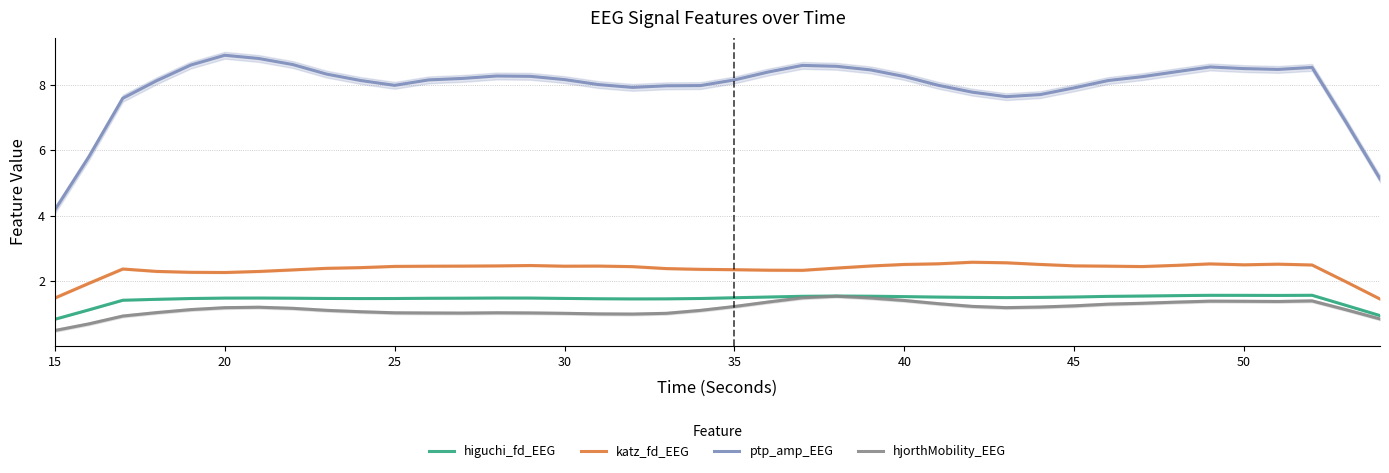

Reading left to right, what are all the values shown in this chart?

higuchi_fd_EEG: 0.8	1.1	1.4	1.4	1.5	1.5	1.5	1.5	1.5	1.5	1.5	1.5	1.5	1.5	1.5	1.5	1.5	1.4	1.4	1.5	1.5	1.5	1.5	1.5	1.5	1.5	1.5	1.5	1.5	1.5	1.5	1.5	1.5	1.5	1.6	1.6	1.6	1.6	1.2	0.9
katz_fd_EEG: 1.5	1.9	2.4	2.3	2.3	2.3	2.3	2.3	2.4	2.4	2.4	2.4	2.5	2.5	2.5	2.5	2.5	2.4	2.4	2.4	2.3	2.3	2.3	2.4	2.5	2.5	2.5	2.6	2.6	2.5	2.5	2.5	2.4	2.5	2.5	2.5	2.5	2.5	2.0	1.4
ptp_amp_EEG: 4.2	5.8	7.6	8.1	8.6	8.9	8.8	8.6	8.3	8.1	8.0	8.2	8.2	8.3	8.3	8.2	8.0	7.9	8.0	8.0	8.2	8.4	8.6	8.6	8.5	8.3	8.0	7.8	7.6	7.7	7.9	8.1	8.3	8.4	8.6	8.5	8.5	8.5	6.9	5.1
hjorthMobility_EEG: 0.5	0.7	0.9	1.0	1.1	1.2	1.2	1.2	1.1	1.1	1.0	1.0	1.0	1.0	1.0	1.0	1.0	1.0	1.0	1.1	1.2	1.4	1.5	1.5	1.5	1.4	1.3	1.2	1.2	1.2	1.2	1.3	1.3	1.3	1.4	1.4	1.4	1.4	1.1	0.8